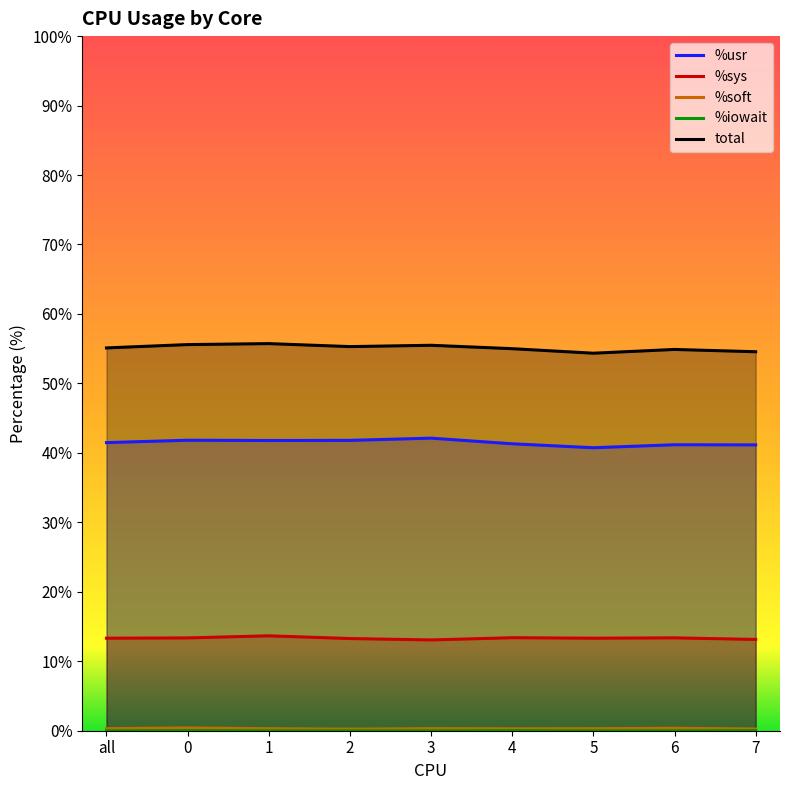

What is the highest value of the %soft series?

0.4